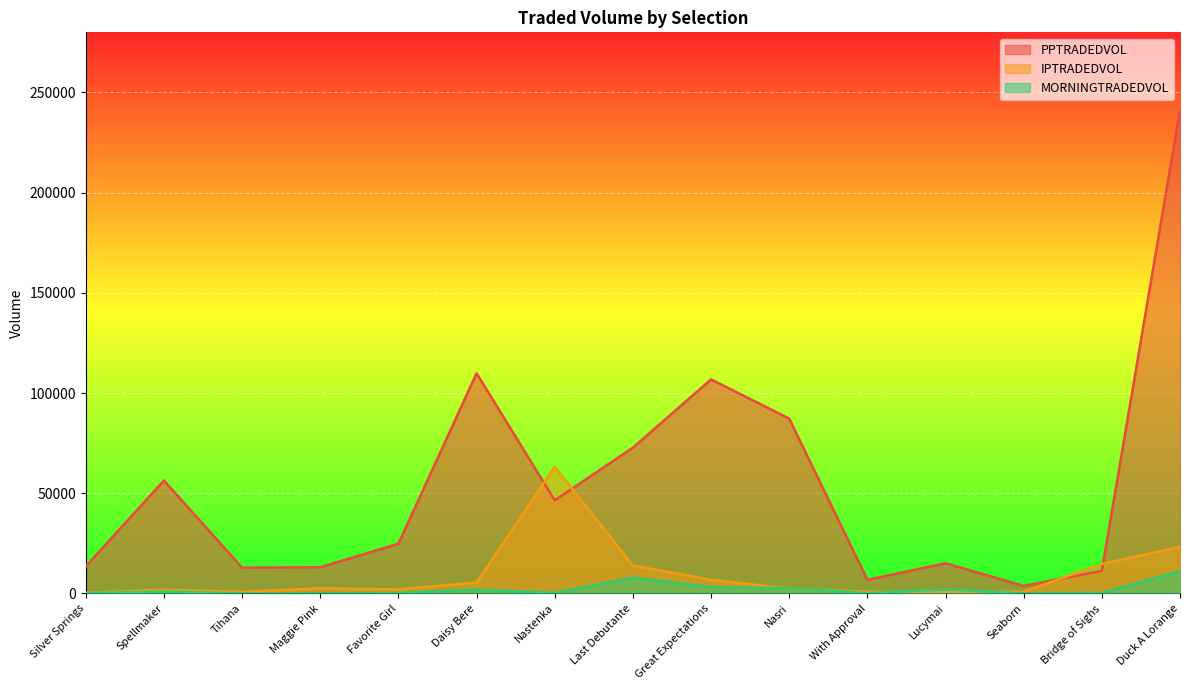

True or false: PPTRADEDVOL and IPTRADEDVOL intersect in this chart.

True